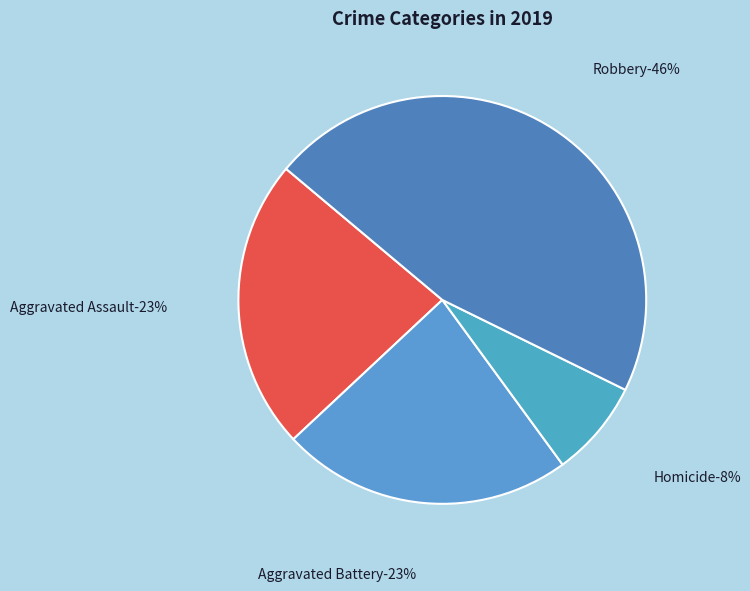

What is the largest slice in the pie chart?

Robbery